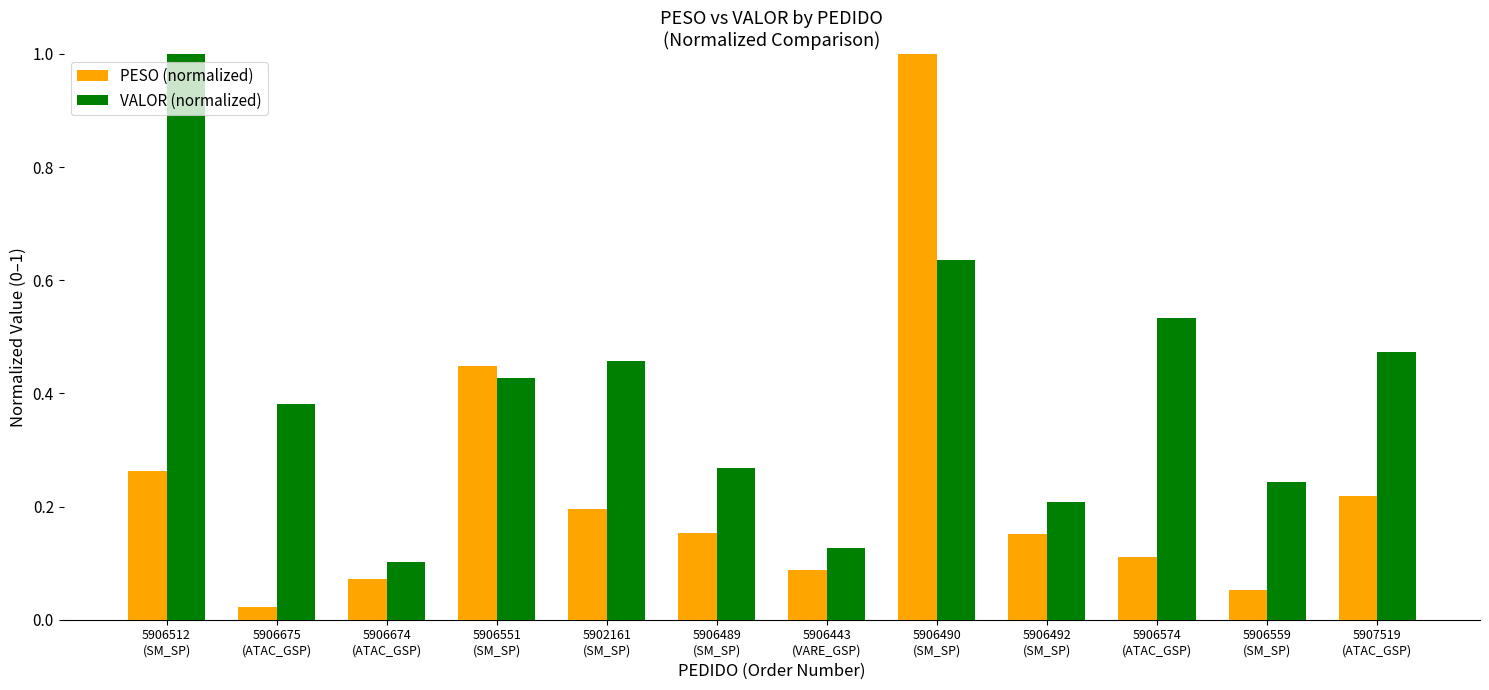

What is the highest value of the PESO (normalized) series?

1.0